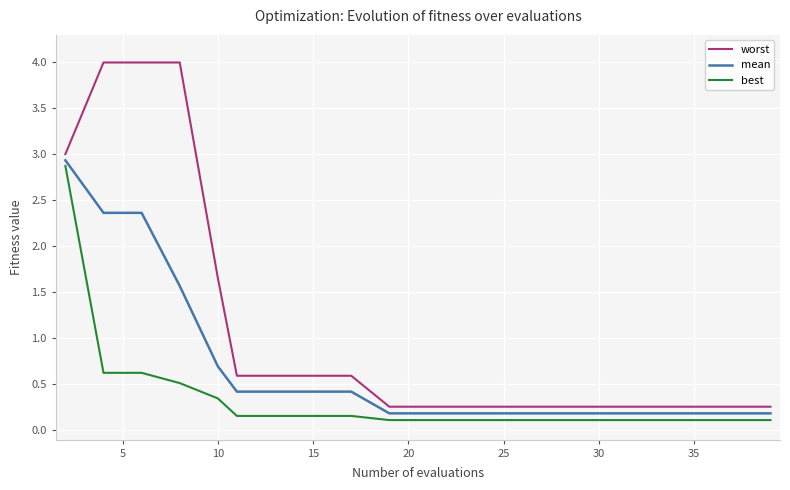

Which series has the largest total across all categories?

worst